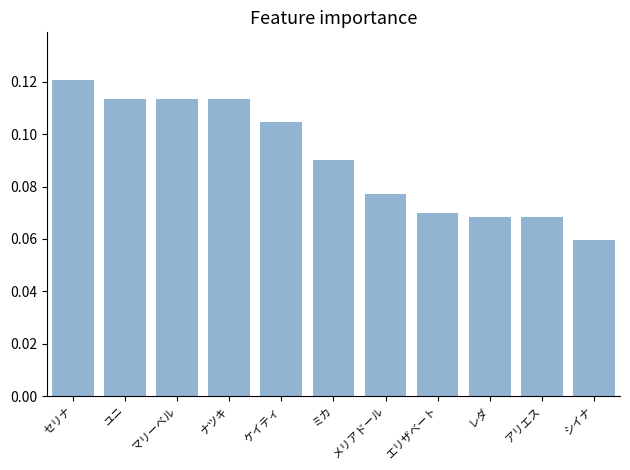

How many bars are there in total?

11